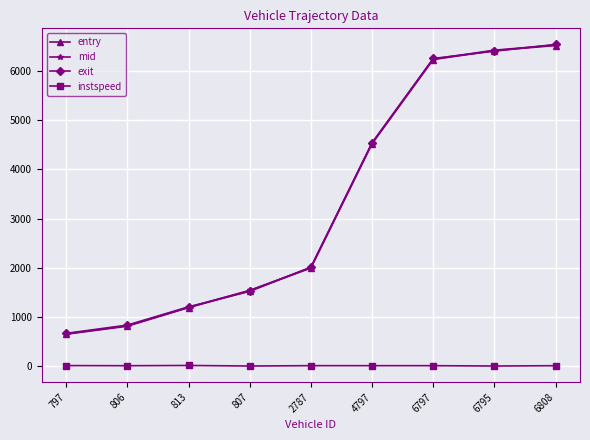

What is the average value of the instspeed series?

10.9